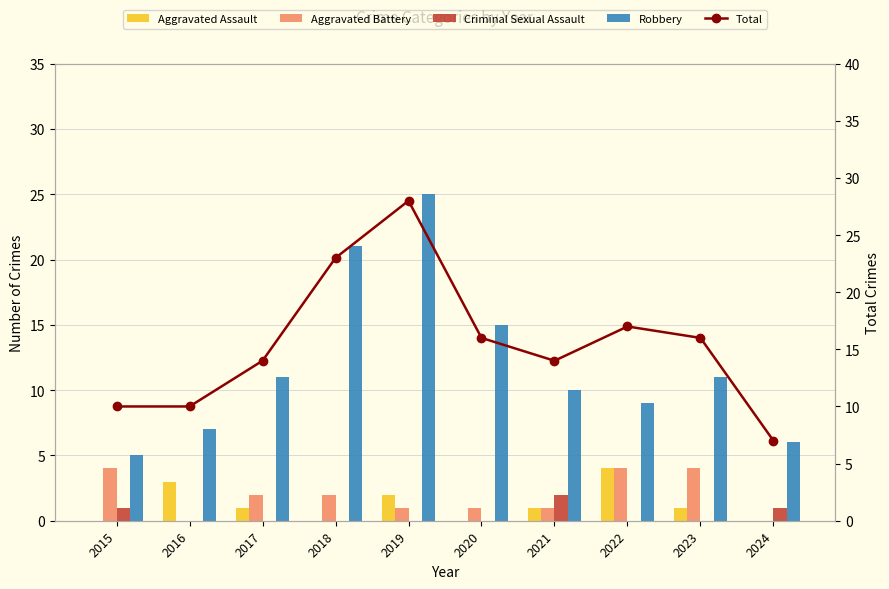

What is the value of the Robbery bar at the 4th from the left?

21